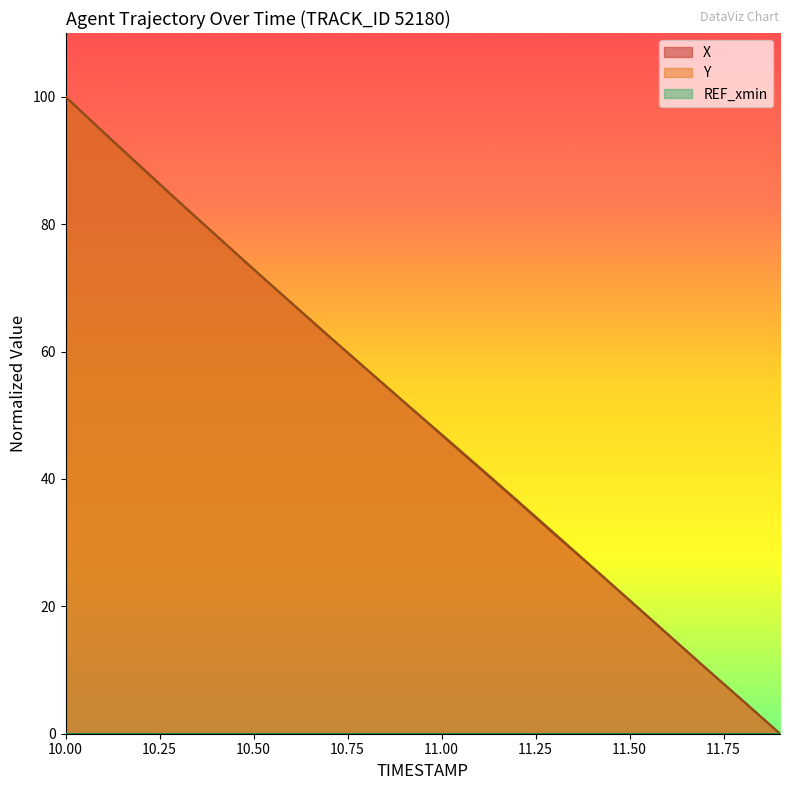

What is the spread (max minus min) of values at 10.50?

72.9